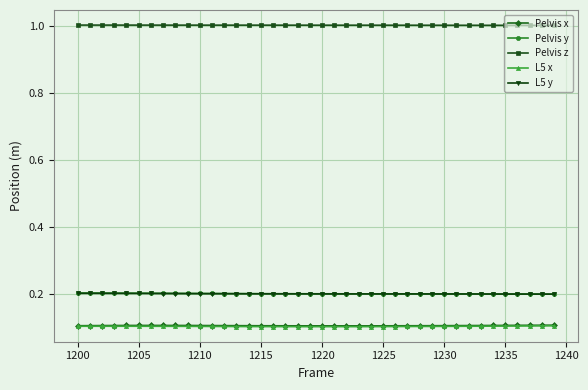

True or false: L5 x has more than 0 interior local peaks.

True